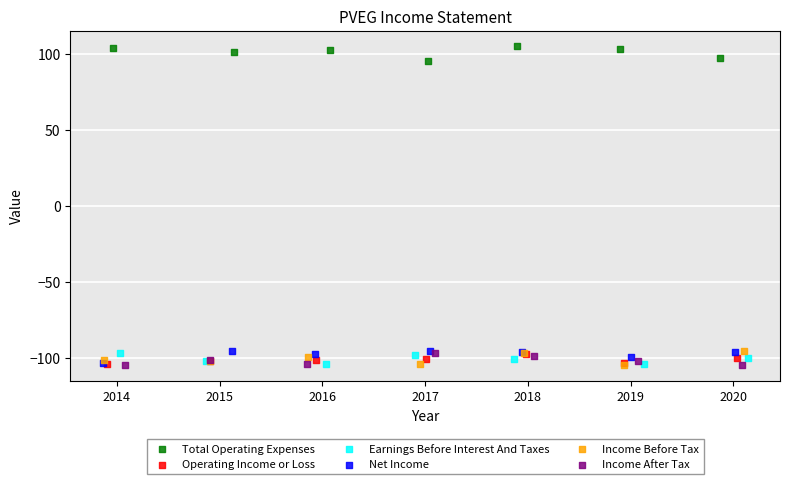

What are all the series names shown in the legend?

Total Operating Expenses, Operating Income or Loss, Earnings Before Interest And Taxes, Net Income, Income Before Tax, Income After Tax